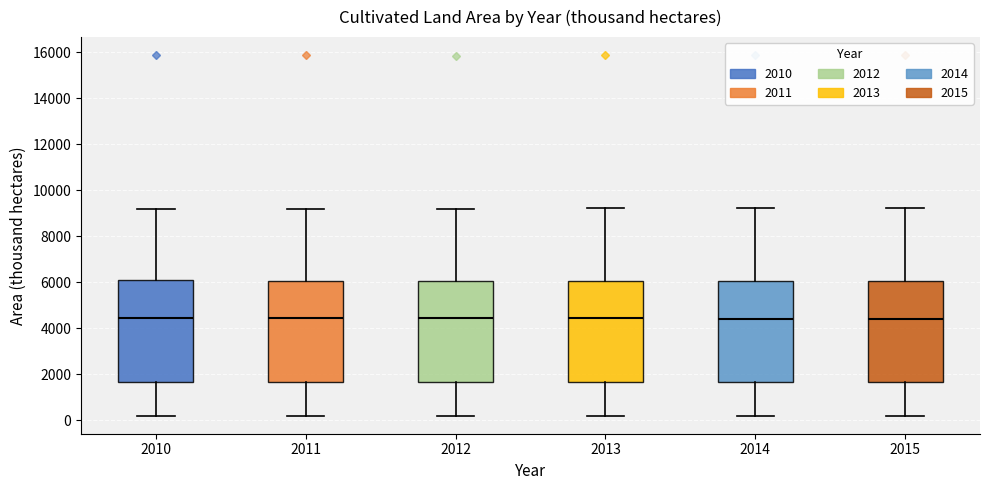

Reading left to right, read every box against the y-axis: the position of its median line, the range the box covers, and the ends of its whiskers. The values are not printed on the chart, so give them approximately, as read against the axis.

2010: median 4400, box 1600 to 6000, whiskers 200 to 9200
2011: median 4400, box 1600 to 6000, whiskers 200 to 9200
2012: median 4400, box 1600 to 6000, whiskers 200 to 9200
2013: median 4400, box 1600 to 6000, whiskers 200 to 9200
2014: median 4400, box 1600 to 6000, whiskers 200 to 9200
2015: median 4400, box 1600 to 6000, whiskers 200 to 9200